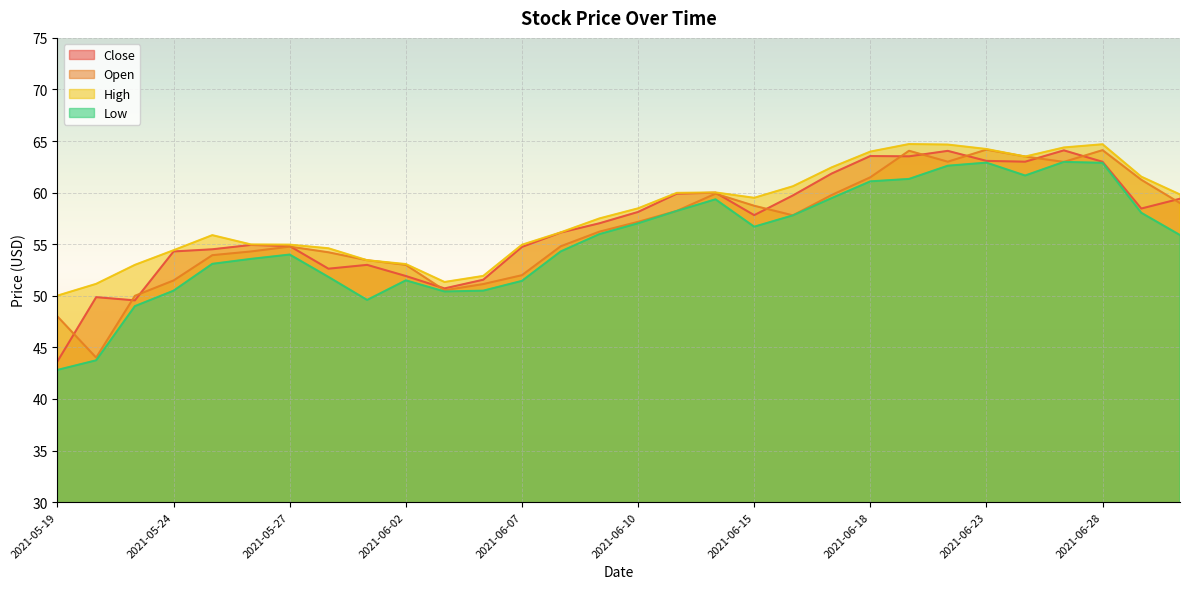

Read the High value at 2021-06-08.

56.2